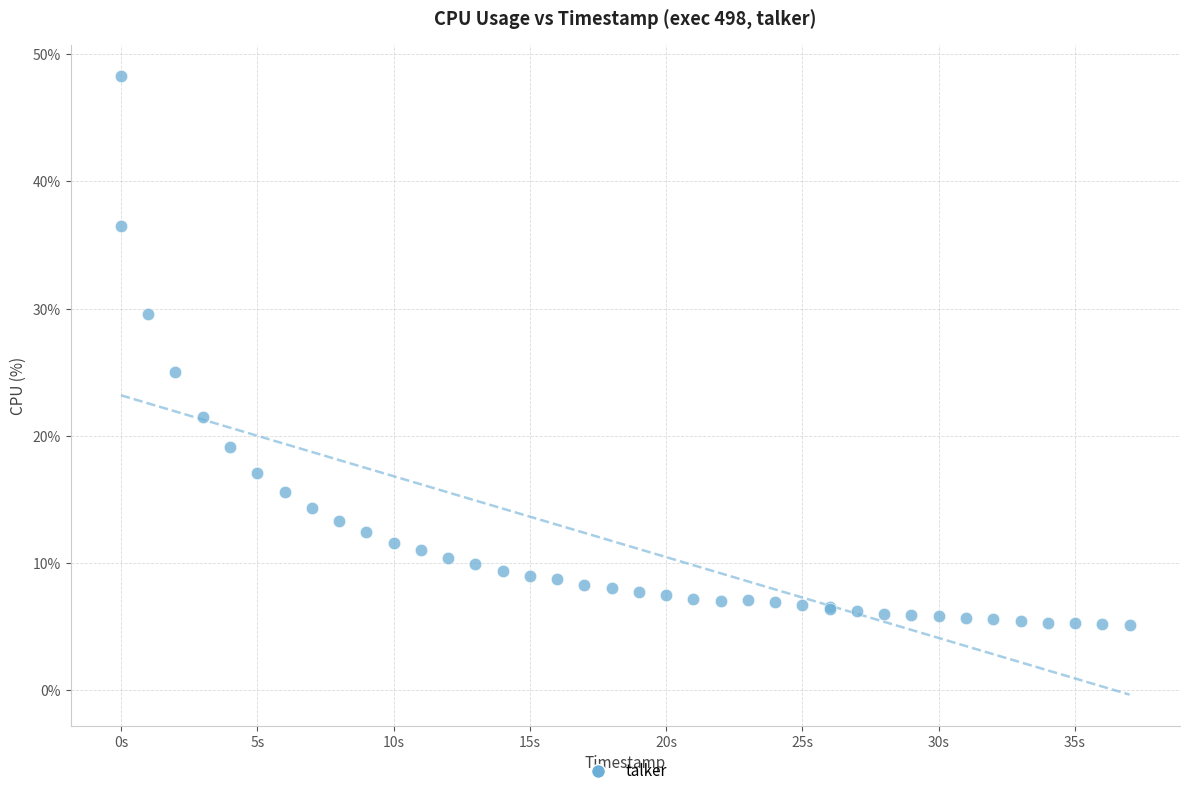

What Y value in the scatter plot is closest to 26?

25.0